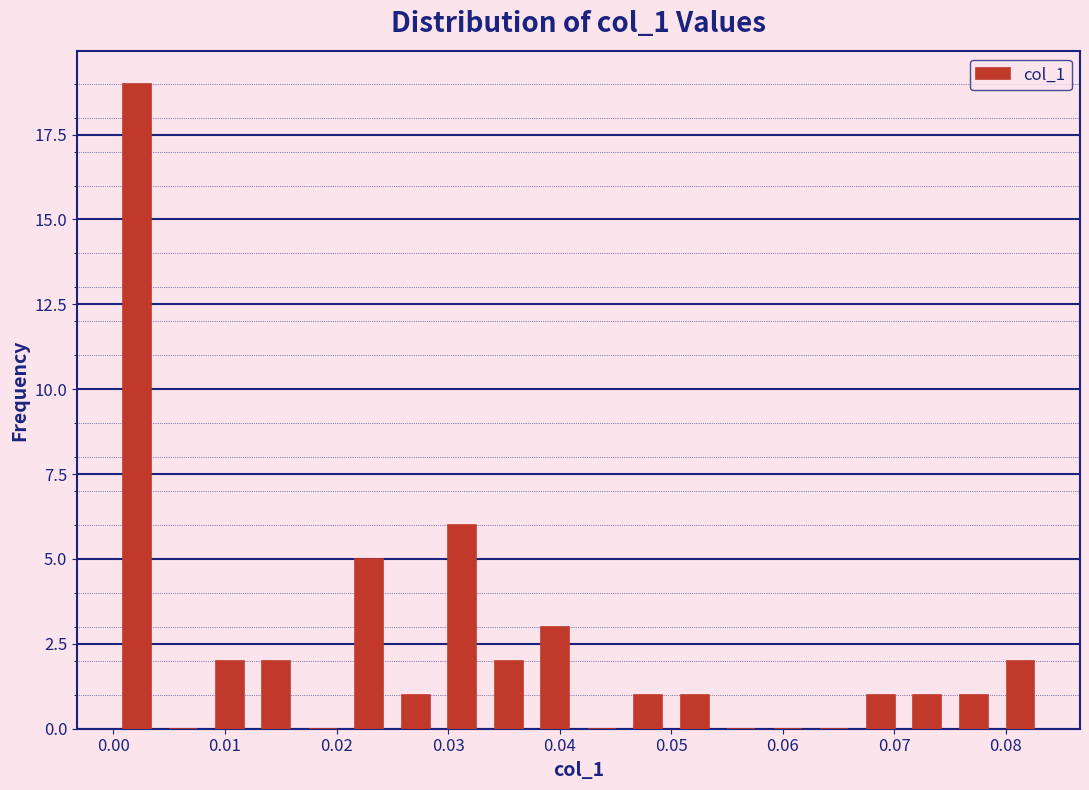

Reading left to right, transcribe this chart: for each bar, give the range it covers on the x-axis and its height. Neither the bar edges nor the heights are printed on the chart, so give them approximately, as read against the axes.

0.000 to 0.004: 19
0.004 to 0.008: 0
0.008 to 0.013: 2
0.013 to 0.017: 2
0.017 to 0.021: 0
0.021 to 0.025: 5
0.025 to 0.029: 1
0.029 to 0.033: 6
0.033 to 0.038: 2
0.038 to 0.042: 3
0.042 to 0.046: 0
0.046 to 0.050: 1
0.050 to 0.054: 1
0.054 to 0.058: 0
0.058 to 0.063: 0
0.063 to 0.067: 0
0.067 to 0.071: 1
0.071 to 0.075: 1
0.075 to 0.079: 1
0.079 to 0.083: 2